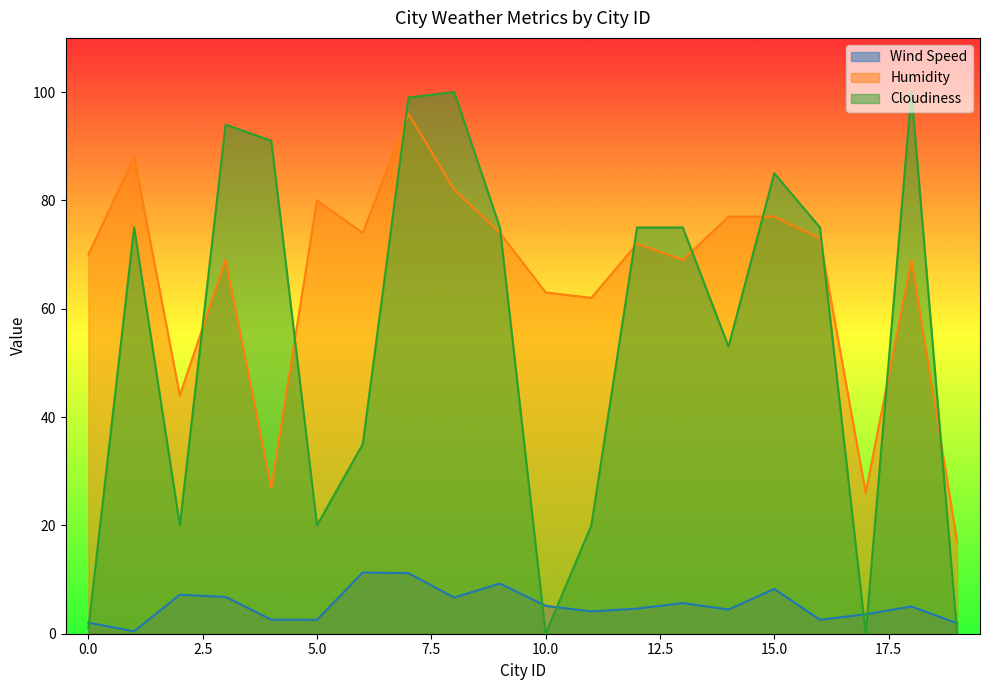

At how many categories does at least one series exceed 31?

18